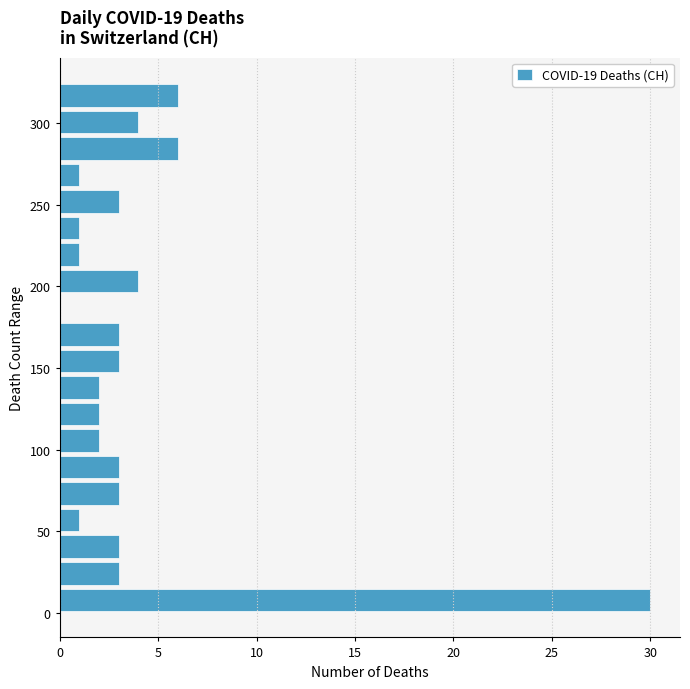

Around what value on the y-axis is the longest bar? Give the approximate position of its centre, as read against the axis.

10